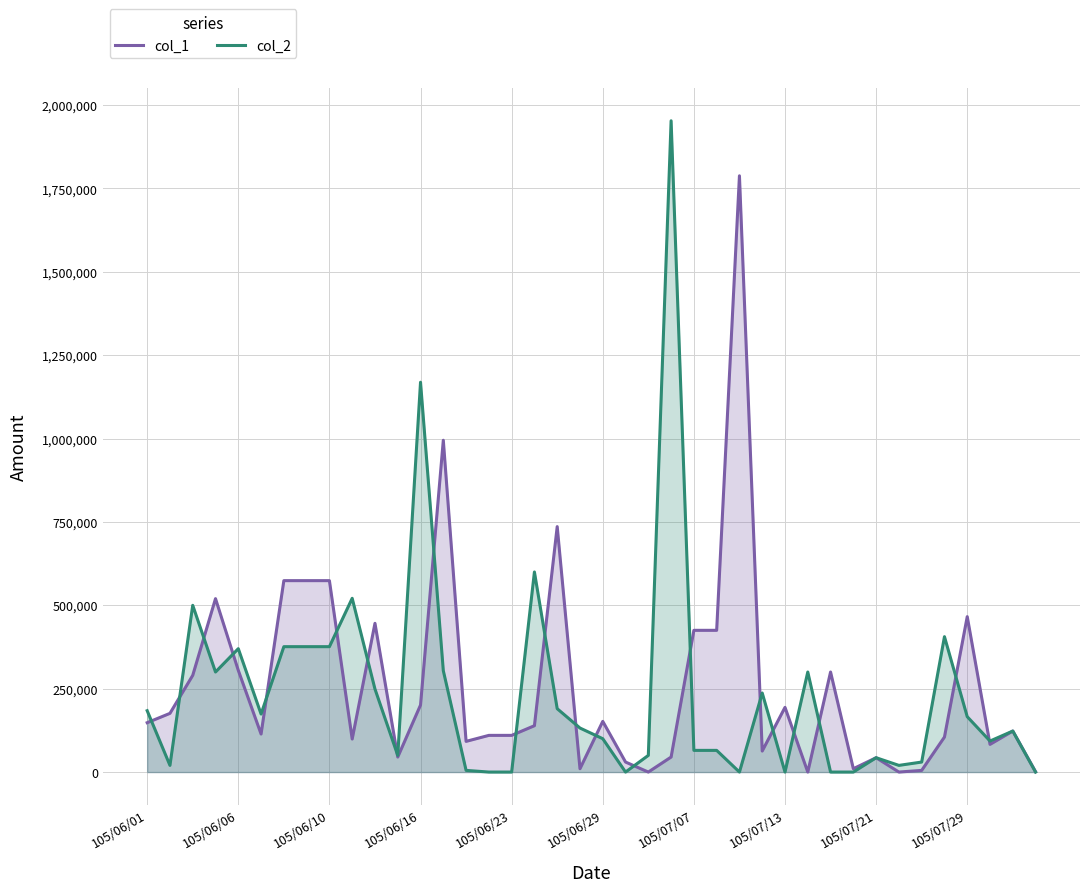

What is the greatest value displayed?

1953000